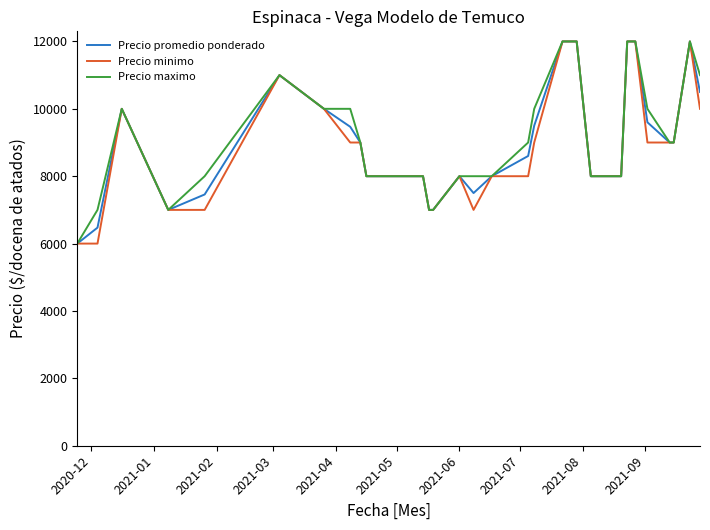

What is the highest value of the Precio promedio ponderado series?

12000